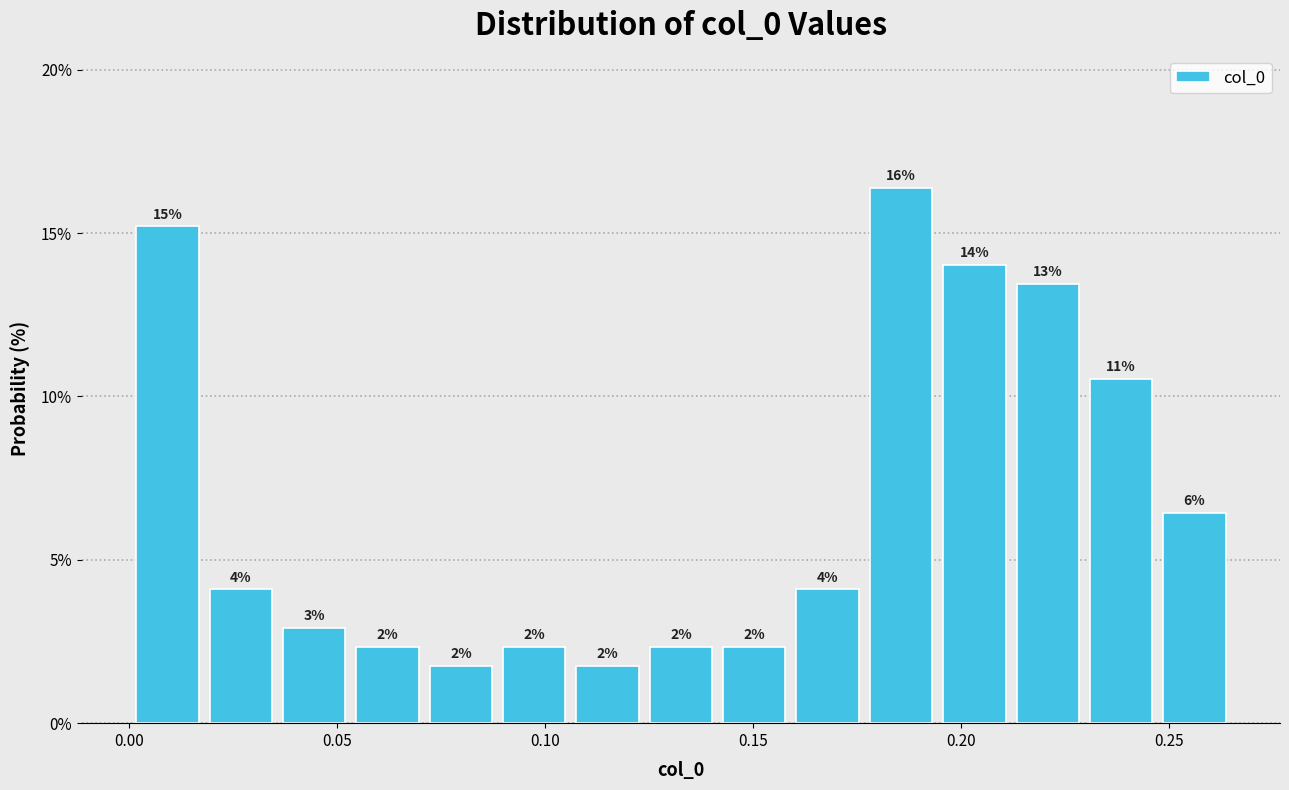

Read against the x-axis, roughly where is the centre of the tallest bar?

0.185